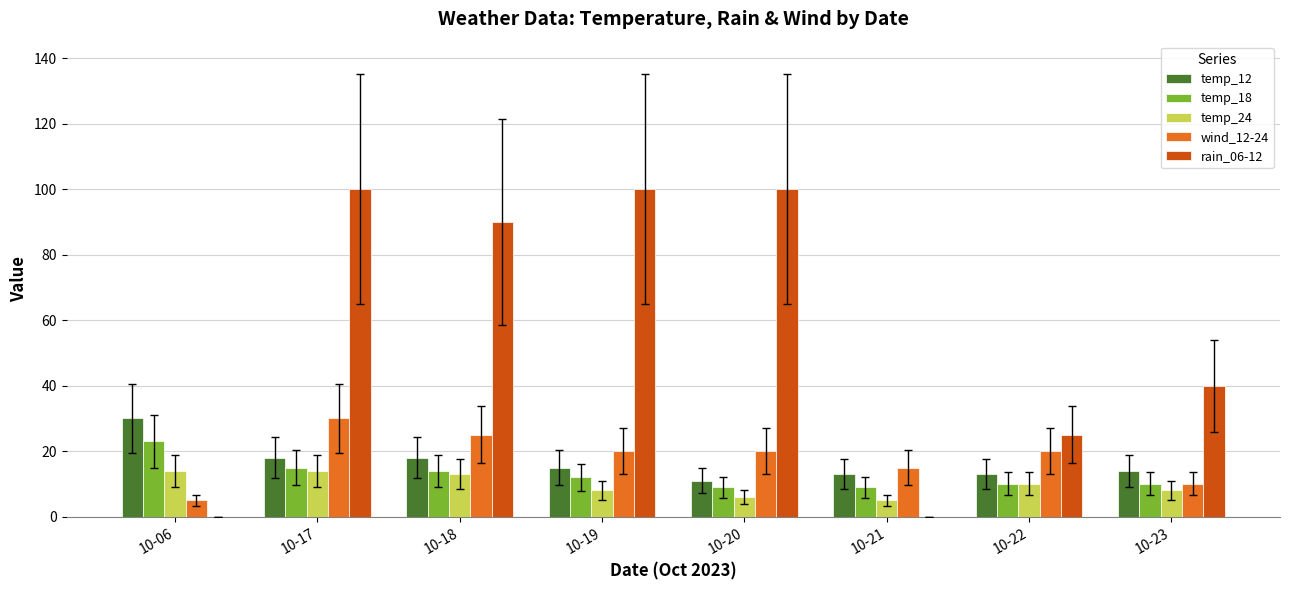

What is the sum of the temp_24 values at 10-19 and 10-20?

14